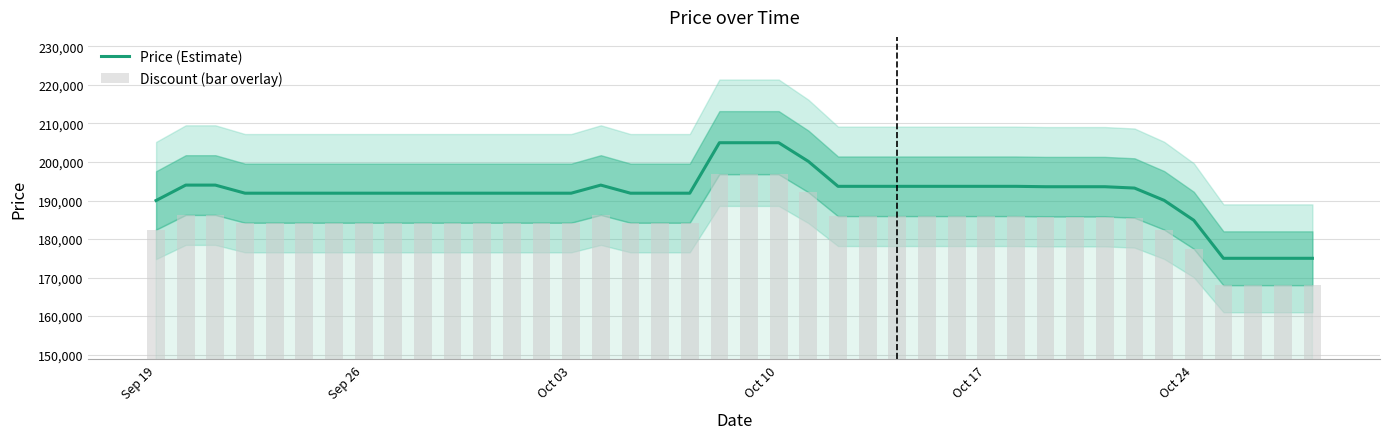

What is the minimum value for Price (Estimate)?

175000